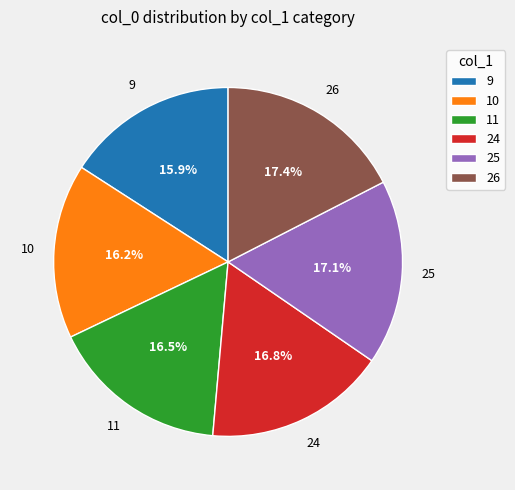

Does 24 represent more than half of the total?

No